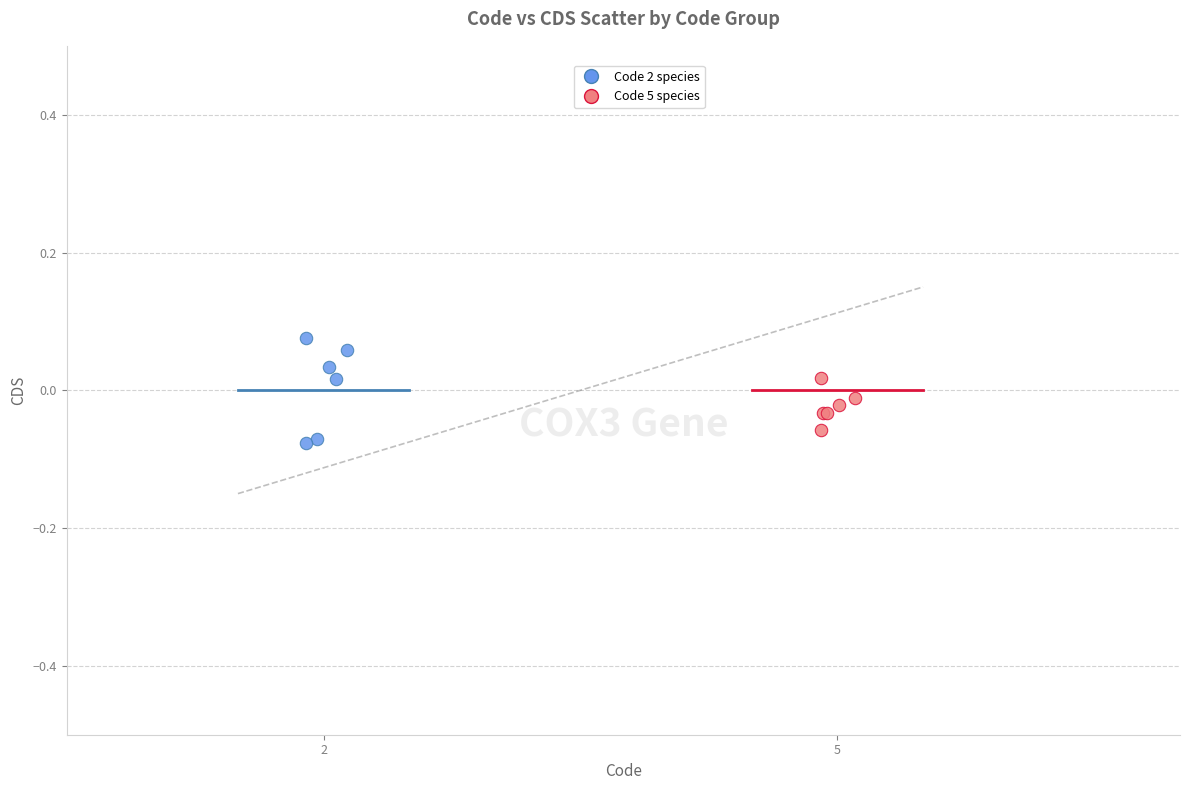

Which series has the widest spread of Y values?

Code 2 species